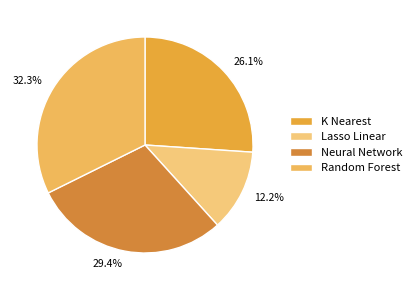

Which category has the smallest portion of the pie?

Lasso Linear